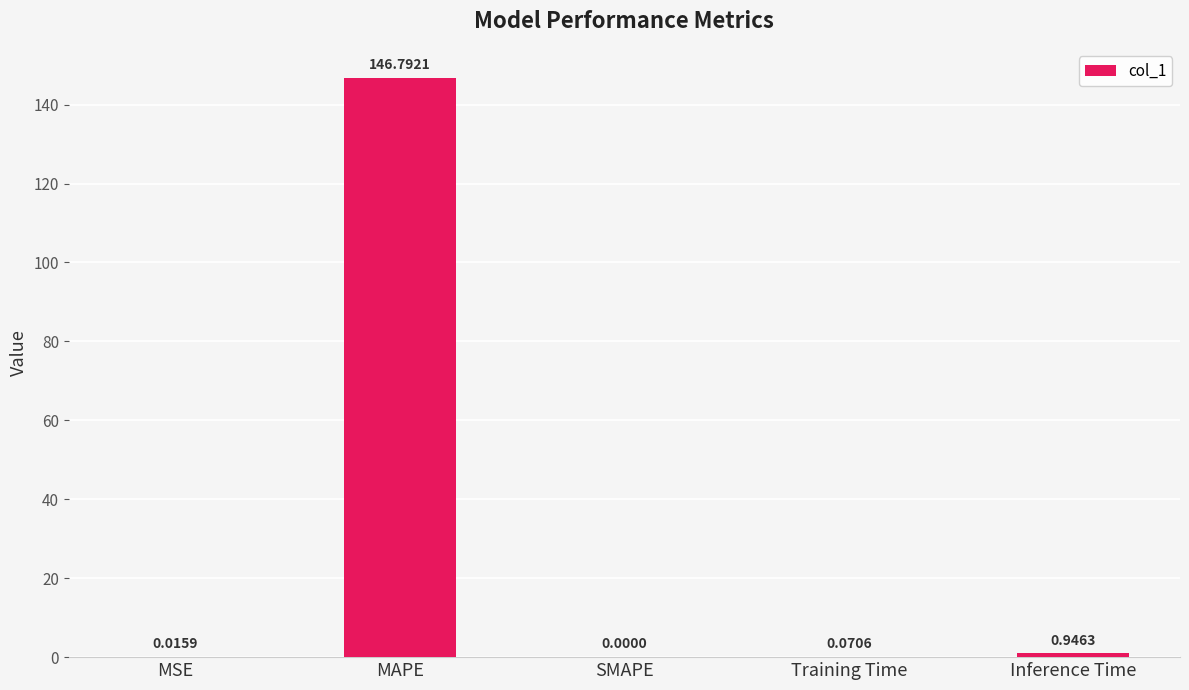

What is the sum of all values?

147.8